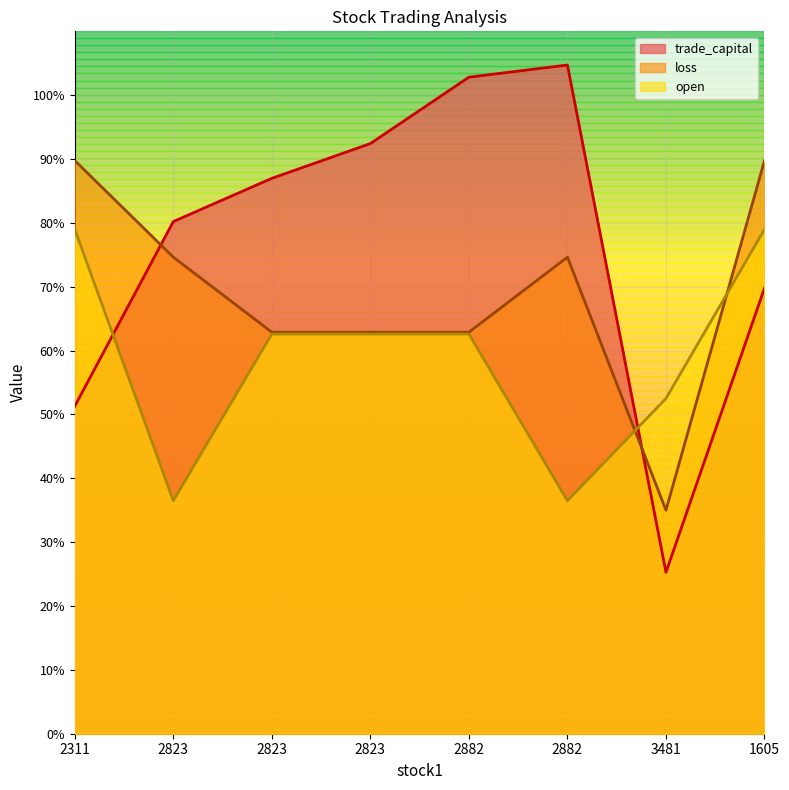

Reading left to right, list all the values displayed in this chart.

trade_capital: 2311=51.3	2823=80.2	2823=87.0	2823=92.4	2882=102.8	2882=104.7	3481=25.3	1605=69.8
loss: 2311=89.8	2823=74.6	2823=62.9	2823=62.9	2882=62.9	2882=74.6	3481=35.0	1605=89.8
open: 2311=79.0	2823=36.5	2823=62.6	2823=62.6	2882=62.6	2882=36.5	3481=52.5	1605=79.0